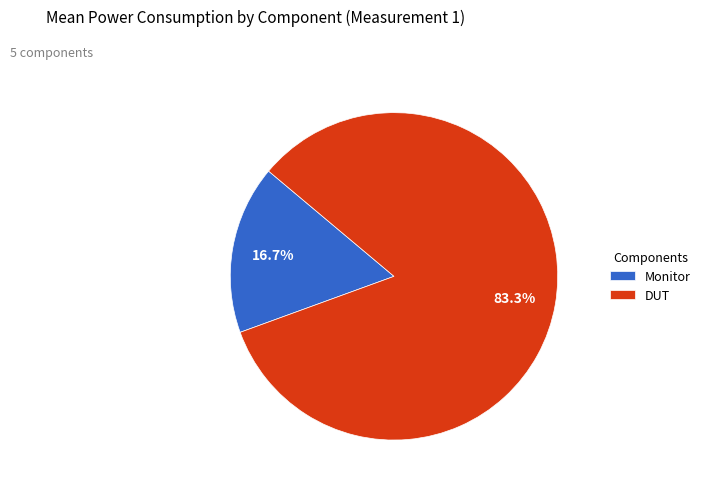

Rank the categories by value from lowest to highest.

Monitor, DUT